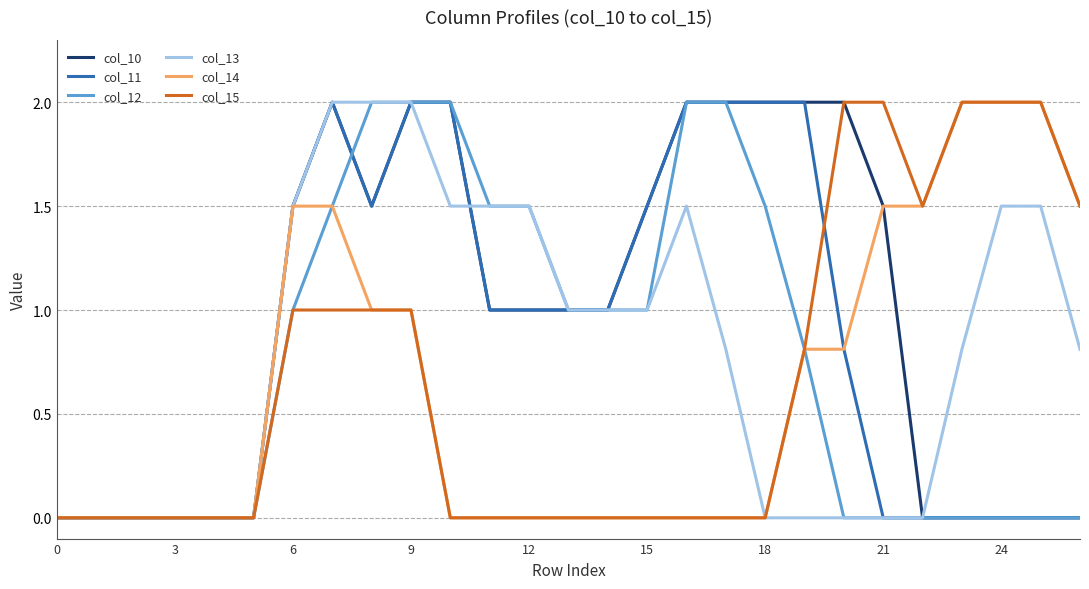

What is the highest value of the col_13 series?

2.0